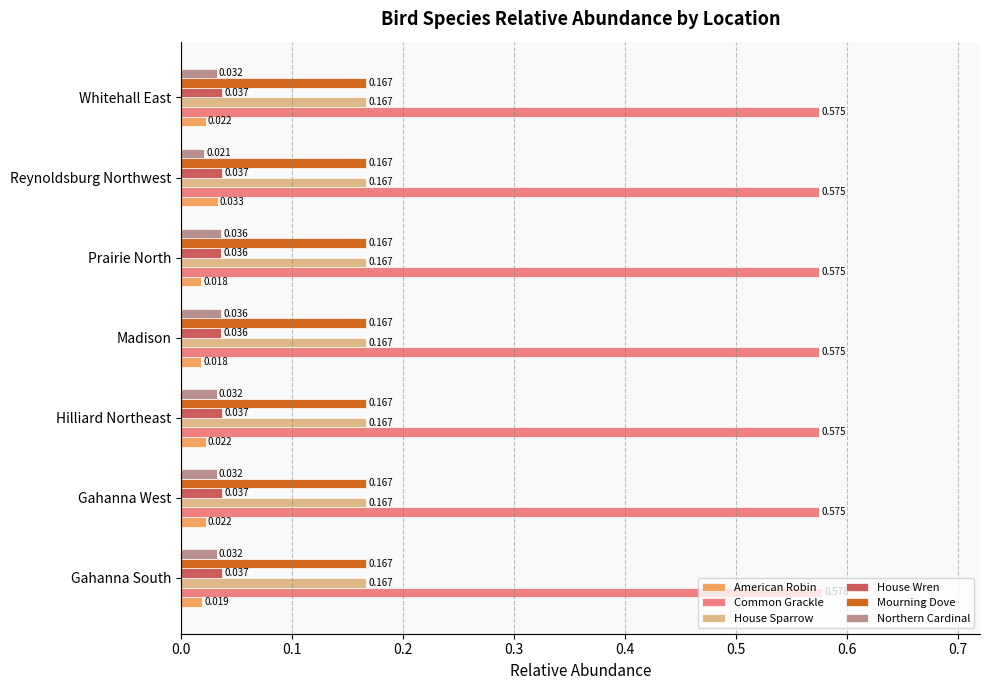

Which label corresponds to the largest value in the chart?

Gahanna South